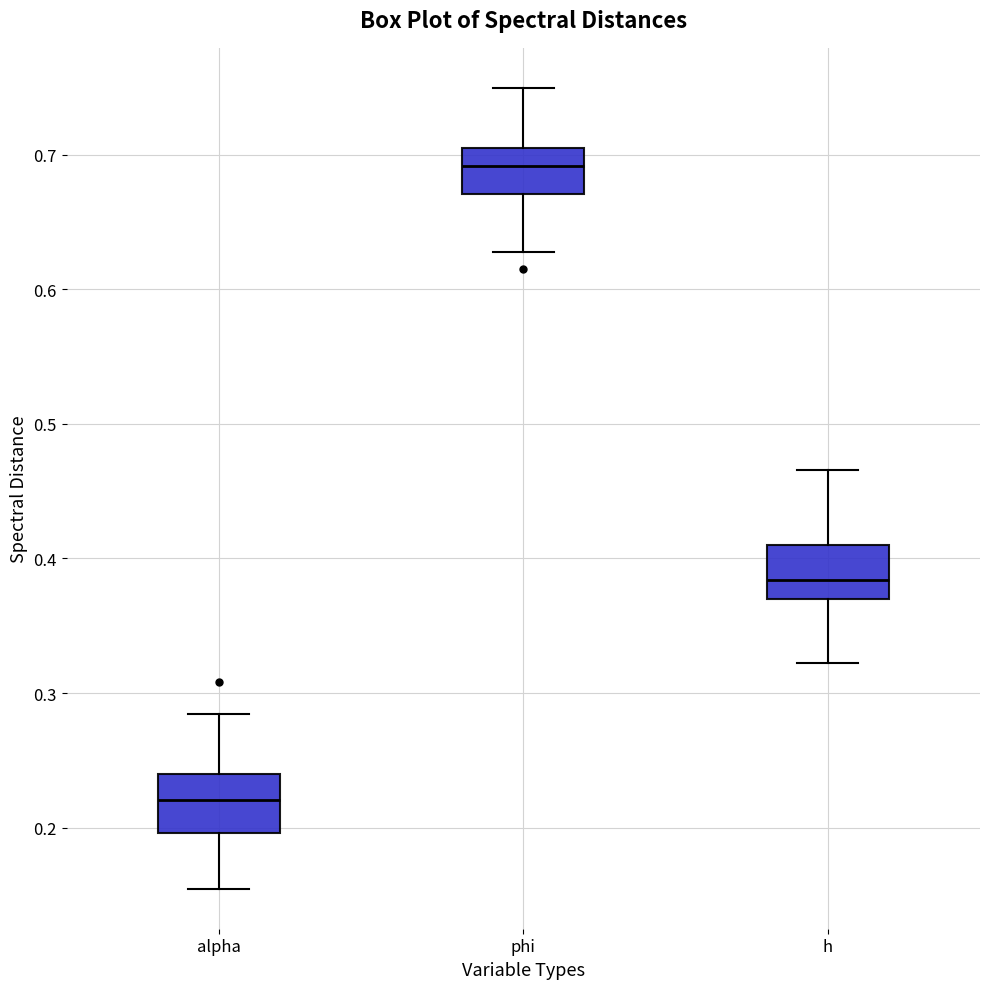

Where is the lower edge of the box for phi on the y-axis? The values are not printed on the chart, so give them approximately, as read against the axis.

0.67